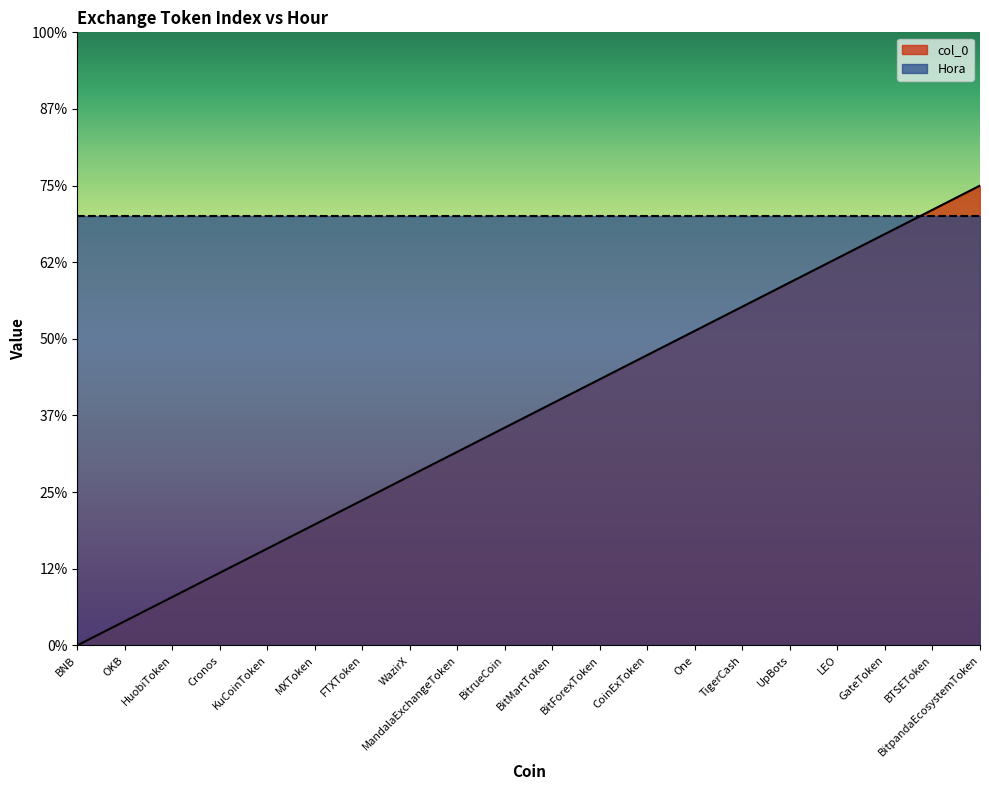

Which category has the highest value across all series?

BitpandaEcosystemToken